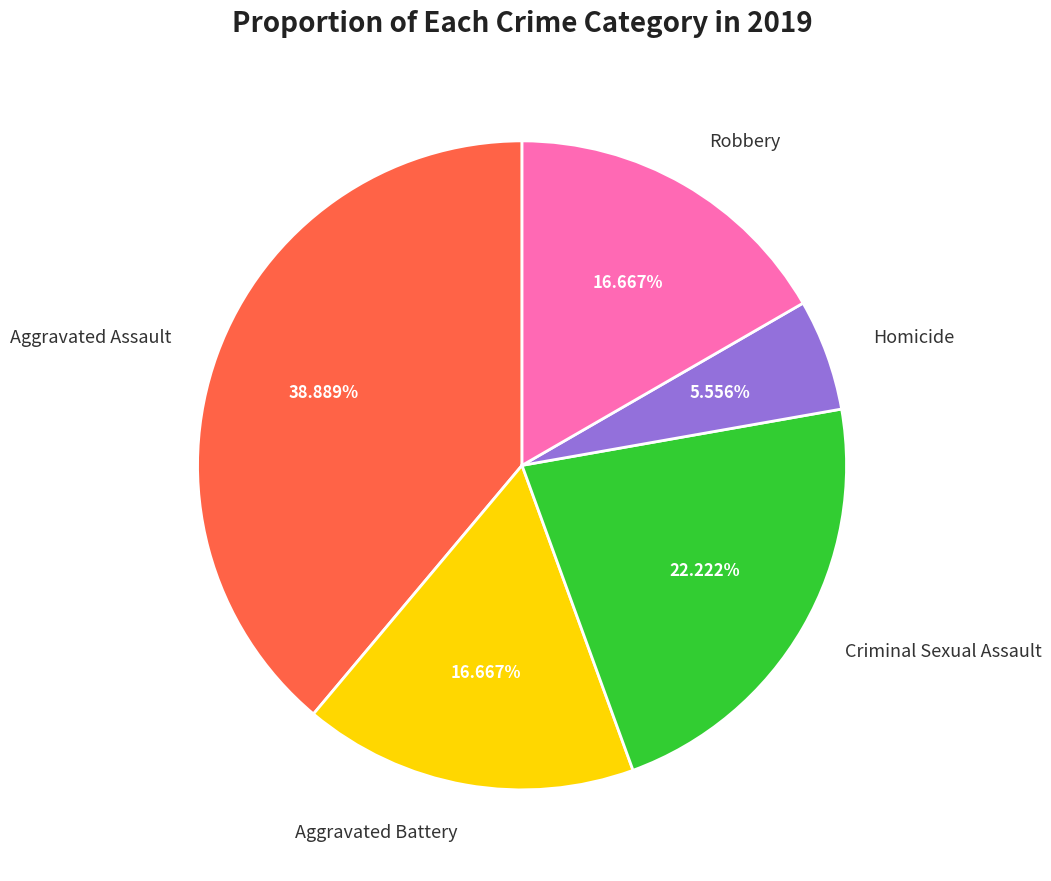

Is there a majority slice in this chart?

No